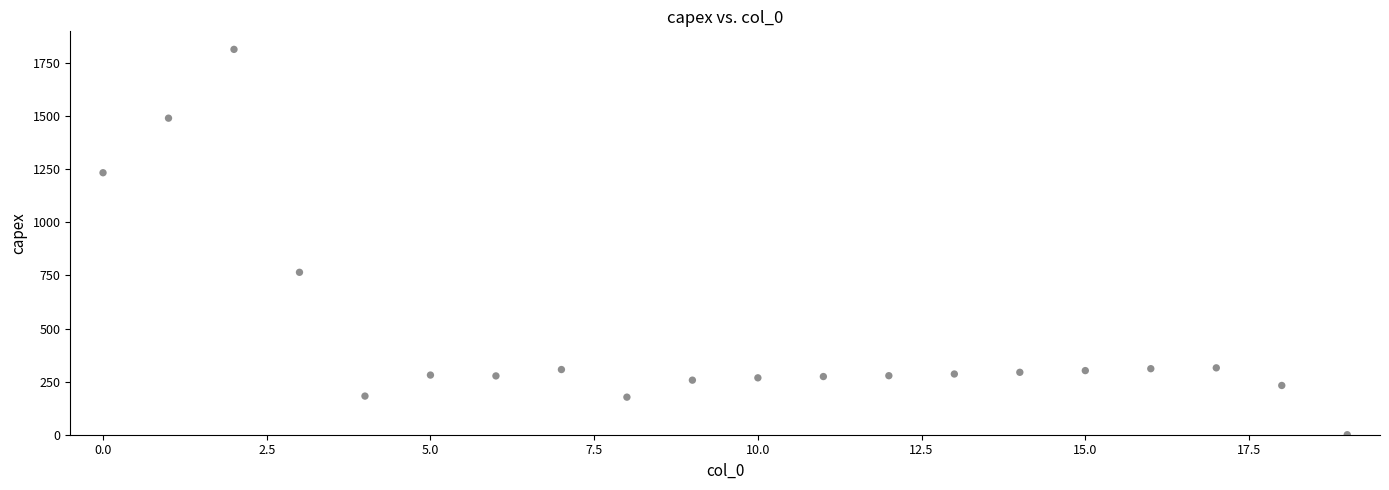

What Y value in the scatter plot is closest to 907?

765